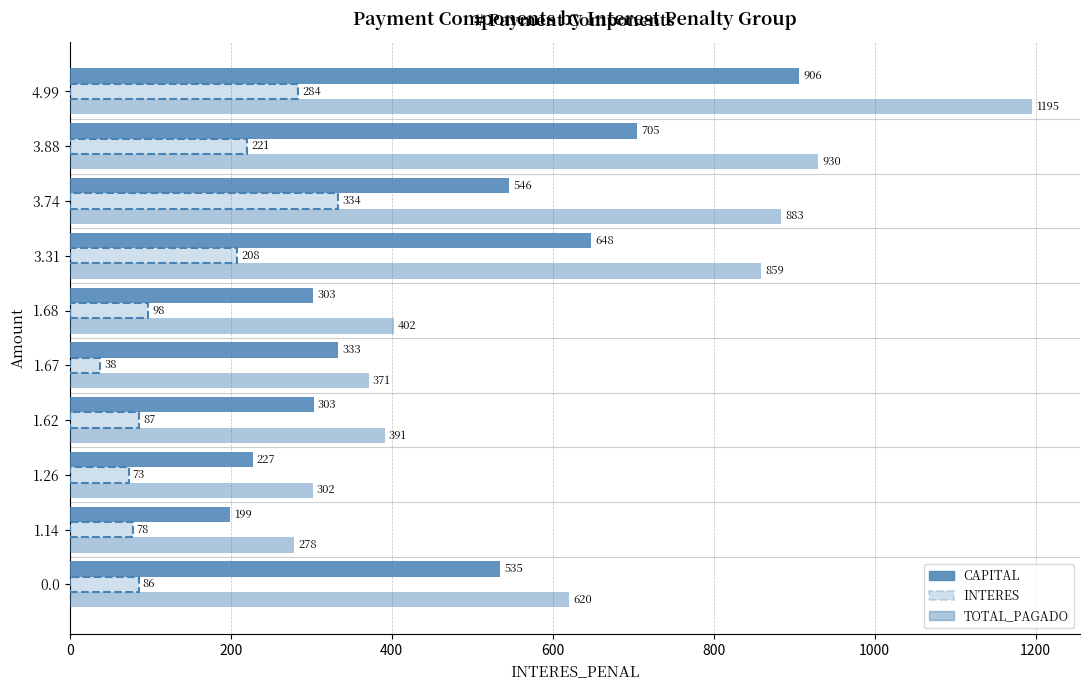

Does the chart contain stacked bars?

No